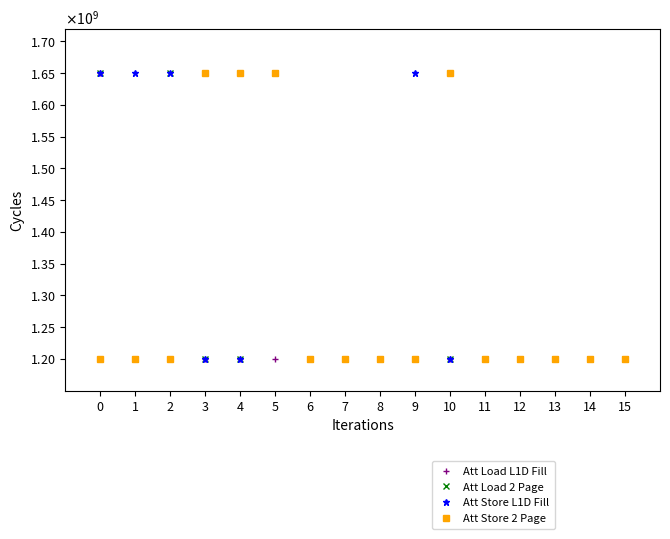

How many interior local peaks does the Att Store 2 Page series have?

1